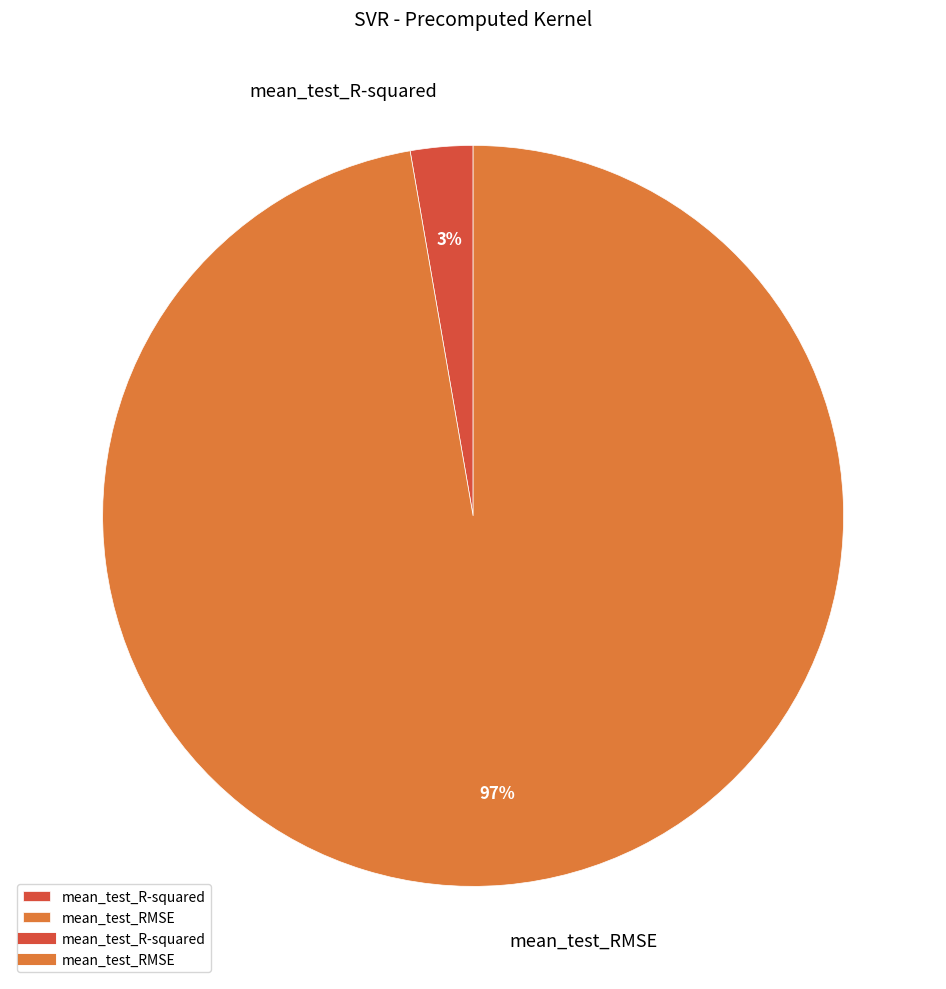

Between mean_test_R-squared and mean_test_RMSE, which is larger?

mean_test_RMSE